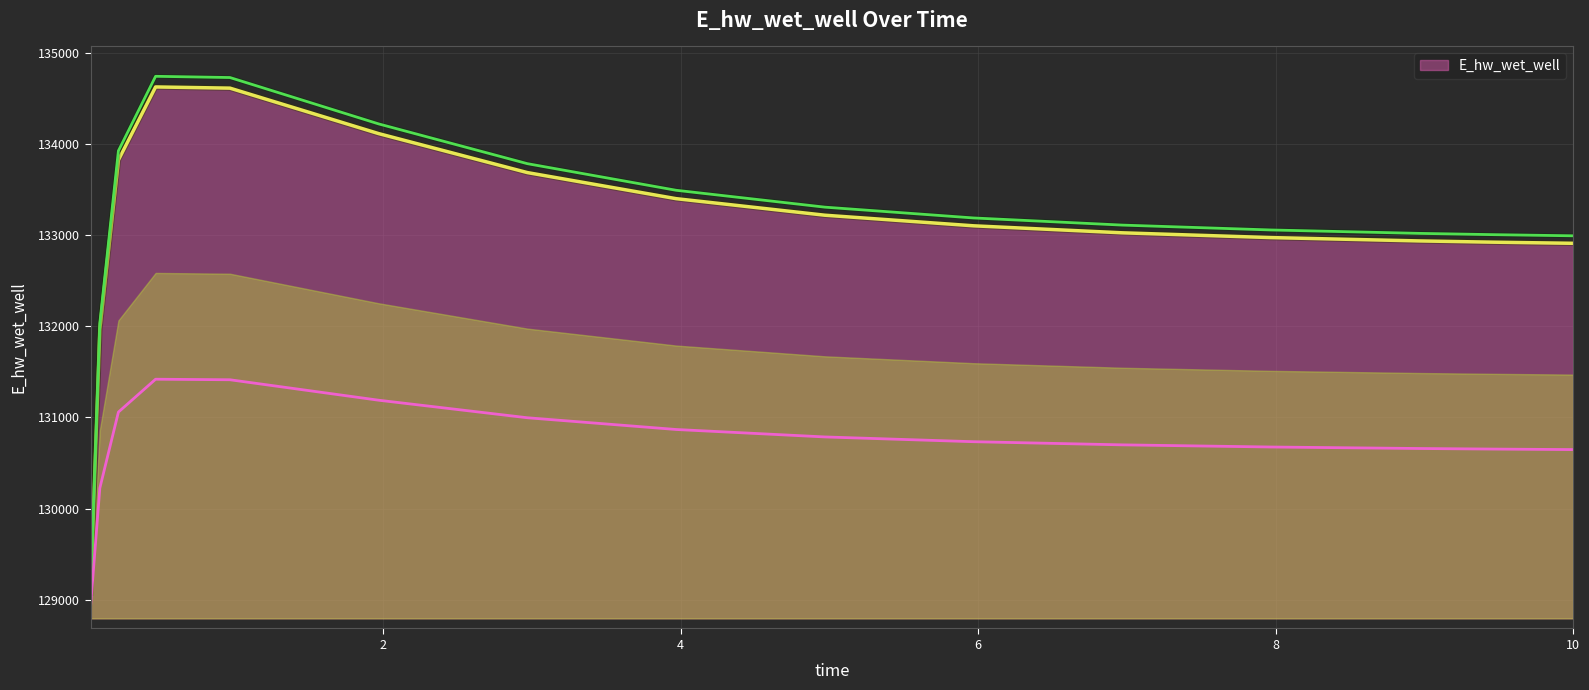

What is the label of the 9th point from the left?

4.96875